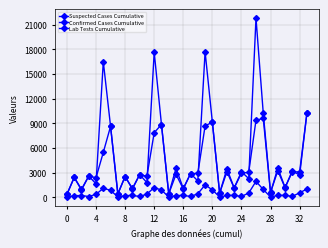

Is this an area chart (filled region under the line)?

No